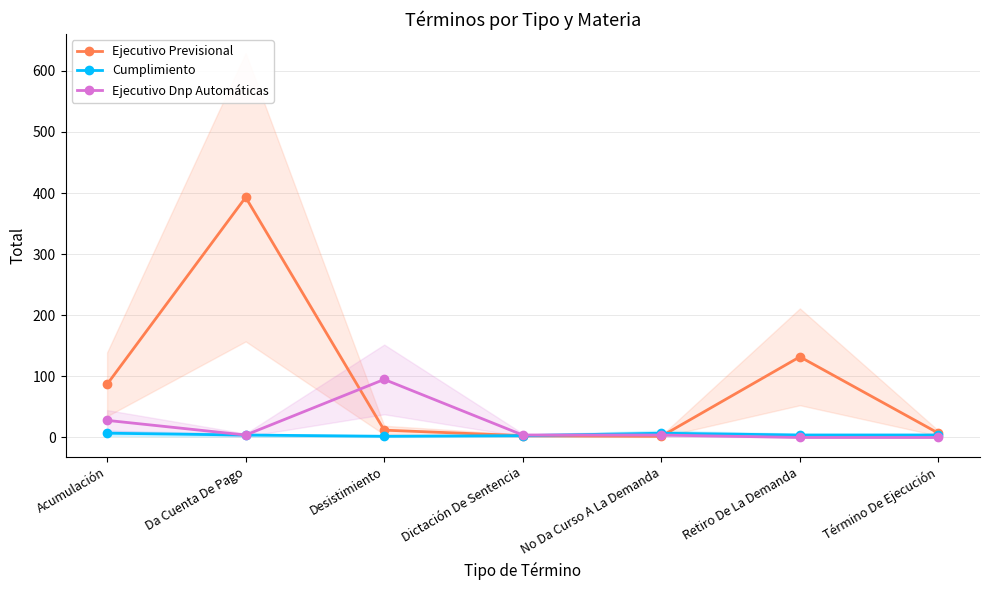

What is the difference between the maximum and second lowest values in the Cumplimiento series?

4